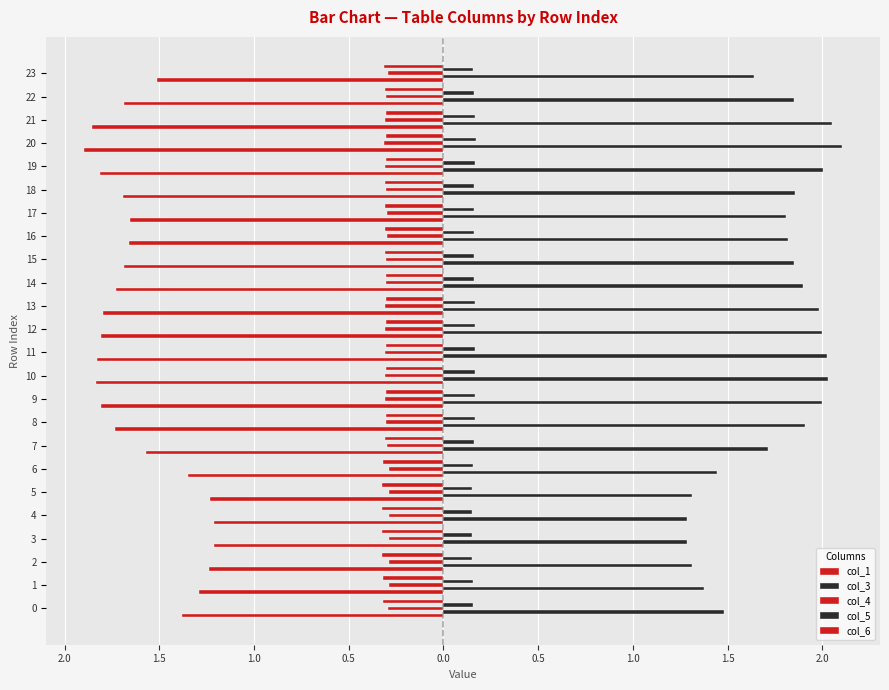

Rank the series at 11 from lowest to highest value.

col_1, col_4, col_6, col_5, col_3